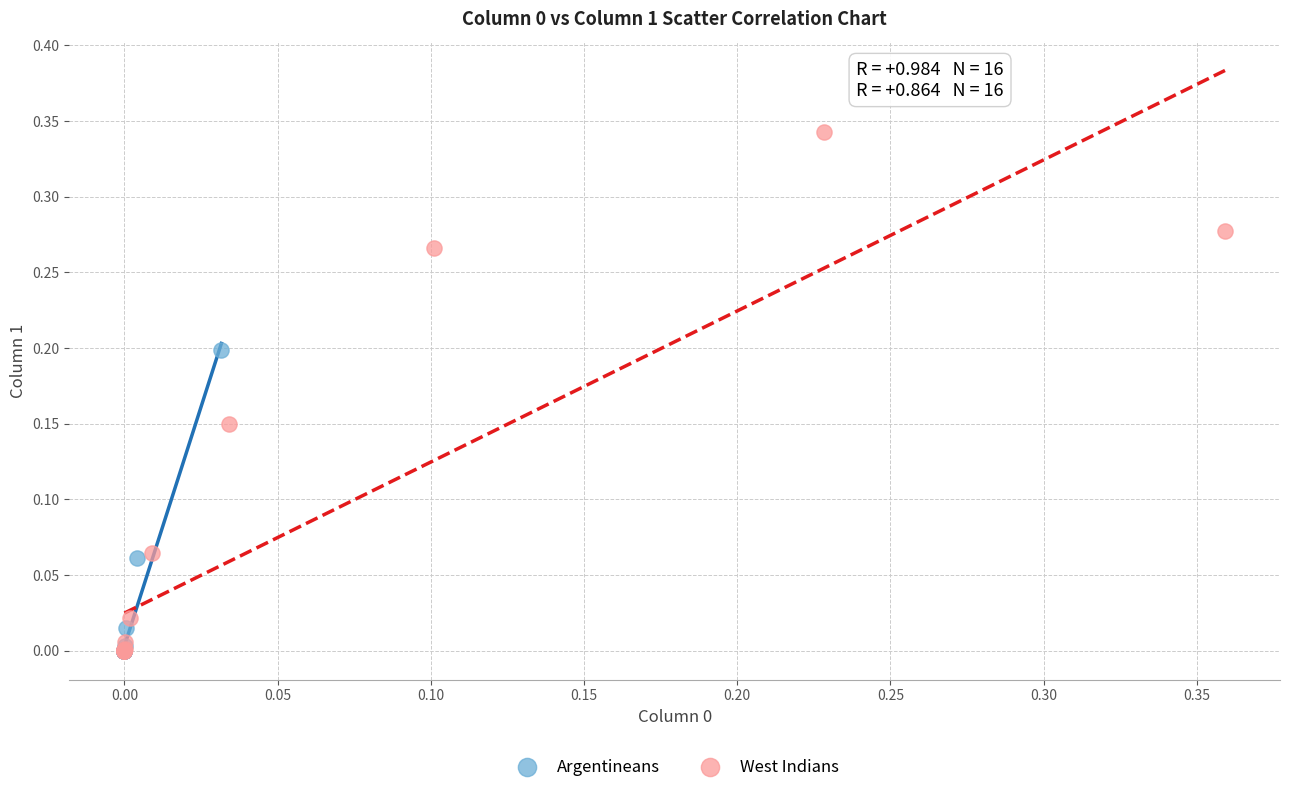

Which series contains the highest Y value?

West Indians